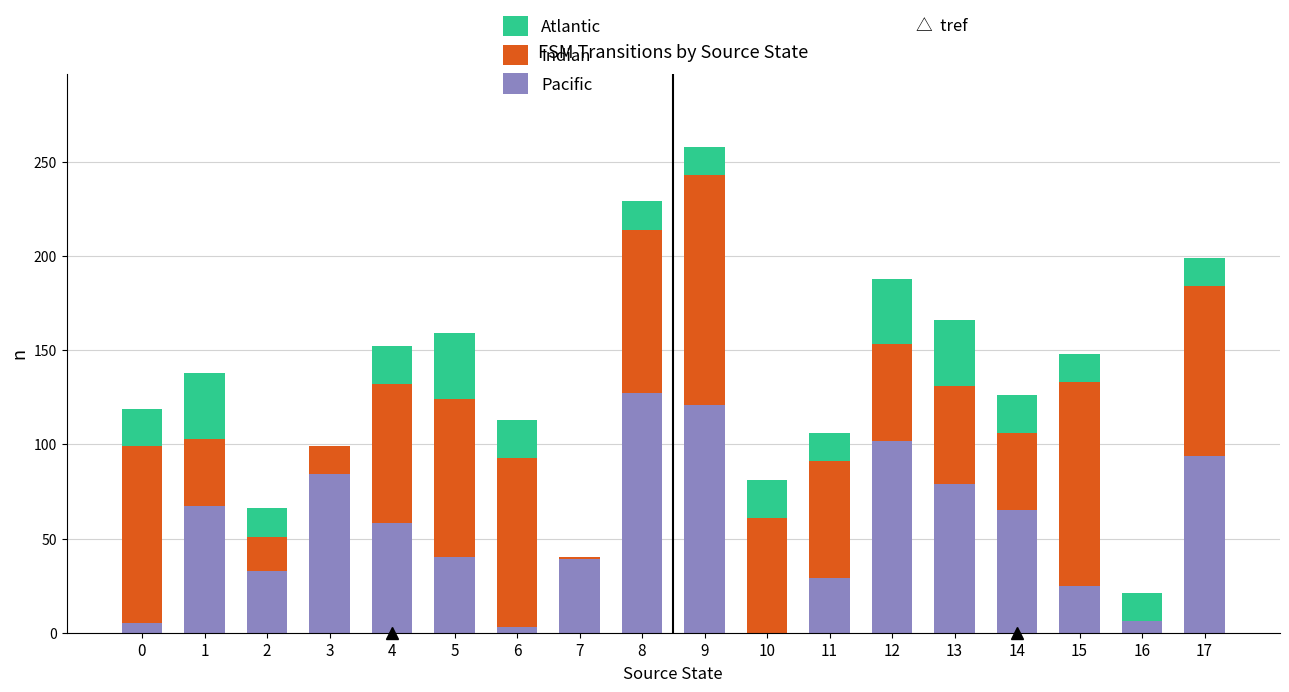

At which label does Pacific reach its peak?

8